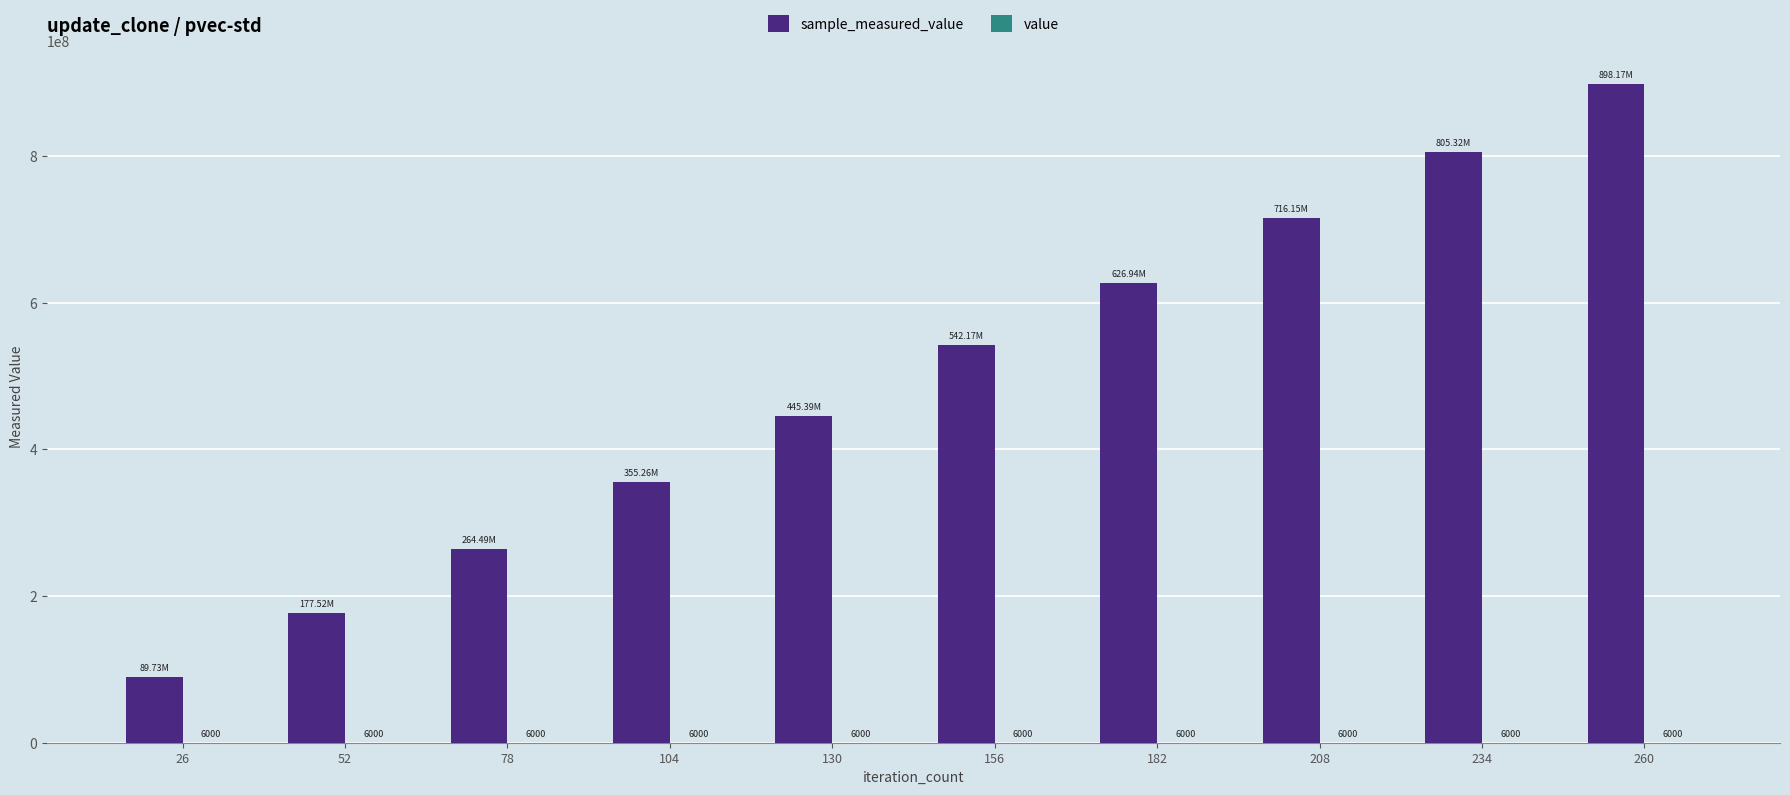

At which category is the sum across all series the highest?

260